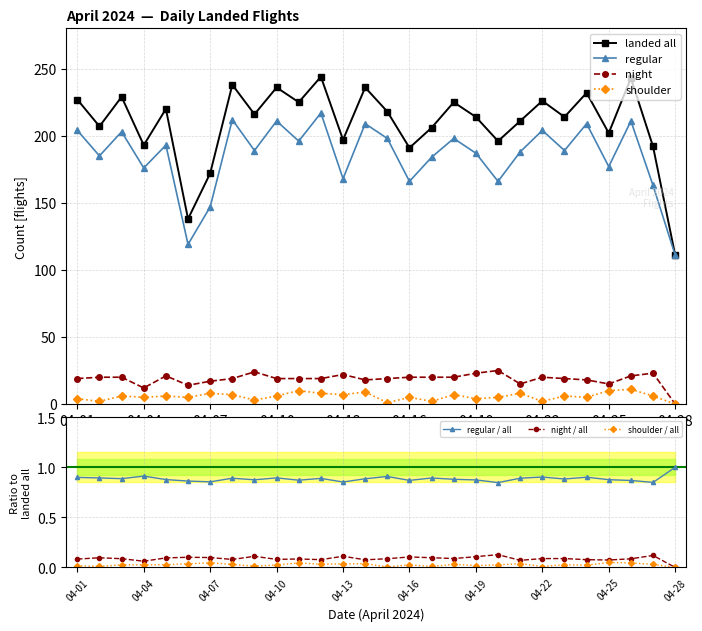

Rank the categories by landed all value from lowest to highest.

04-28, 04-06, 04-07, 04-16, 04-27, 04-04, 04-20, 04-13, 04-25, 04-17, 04-02, 04-21, 04-19, 04-23, 04-09, 04-15, 04-05, 04-11, 04-18, 04-22, 04-01, 04-03, 04-24, 04-10, 04-14, 04-08, 04-26, 04-12